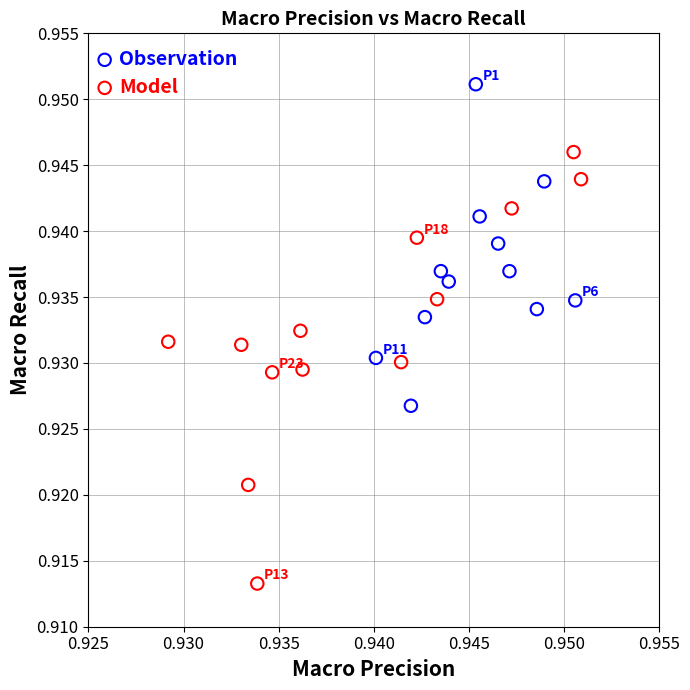

Which series has the widest spread of Y values?

Model